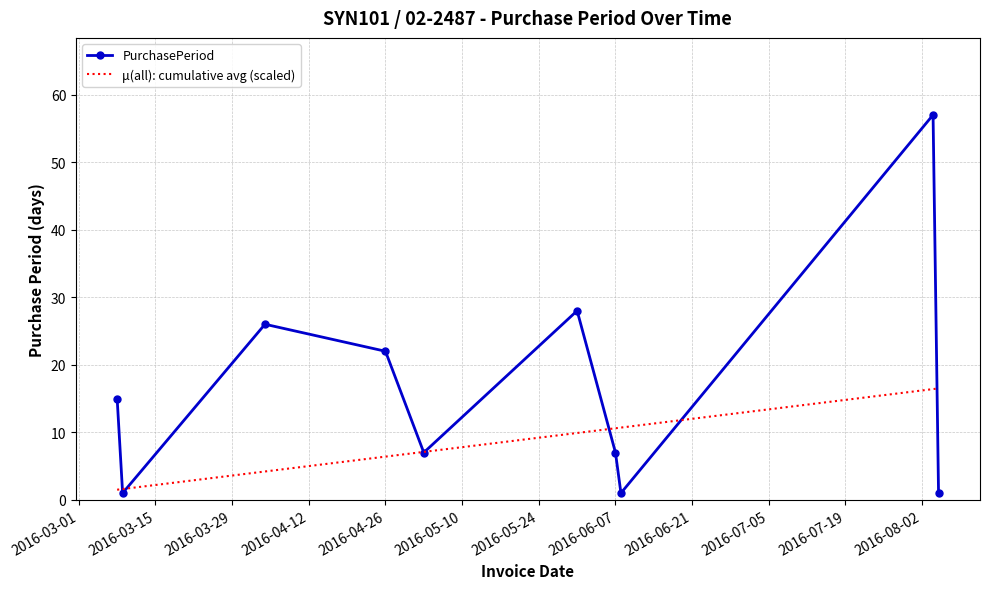

What is the minimum value for μ(all): cumulative avg (scaled)?

1.5